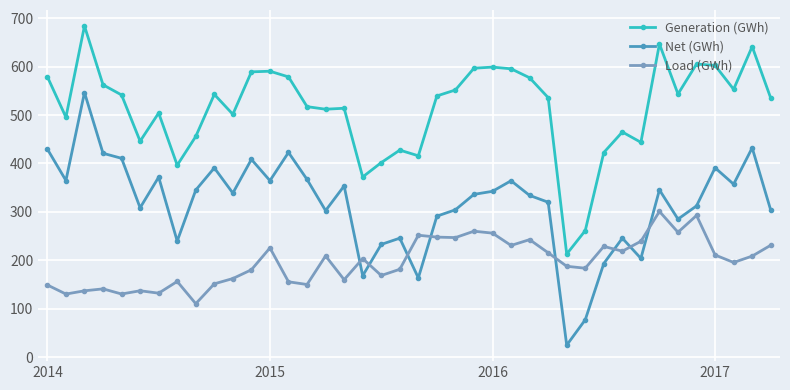

Rank the series by their maximum value, from highest to lowest.

Generation (GWh), Net (GWh), Load (GWh)